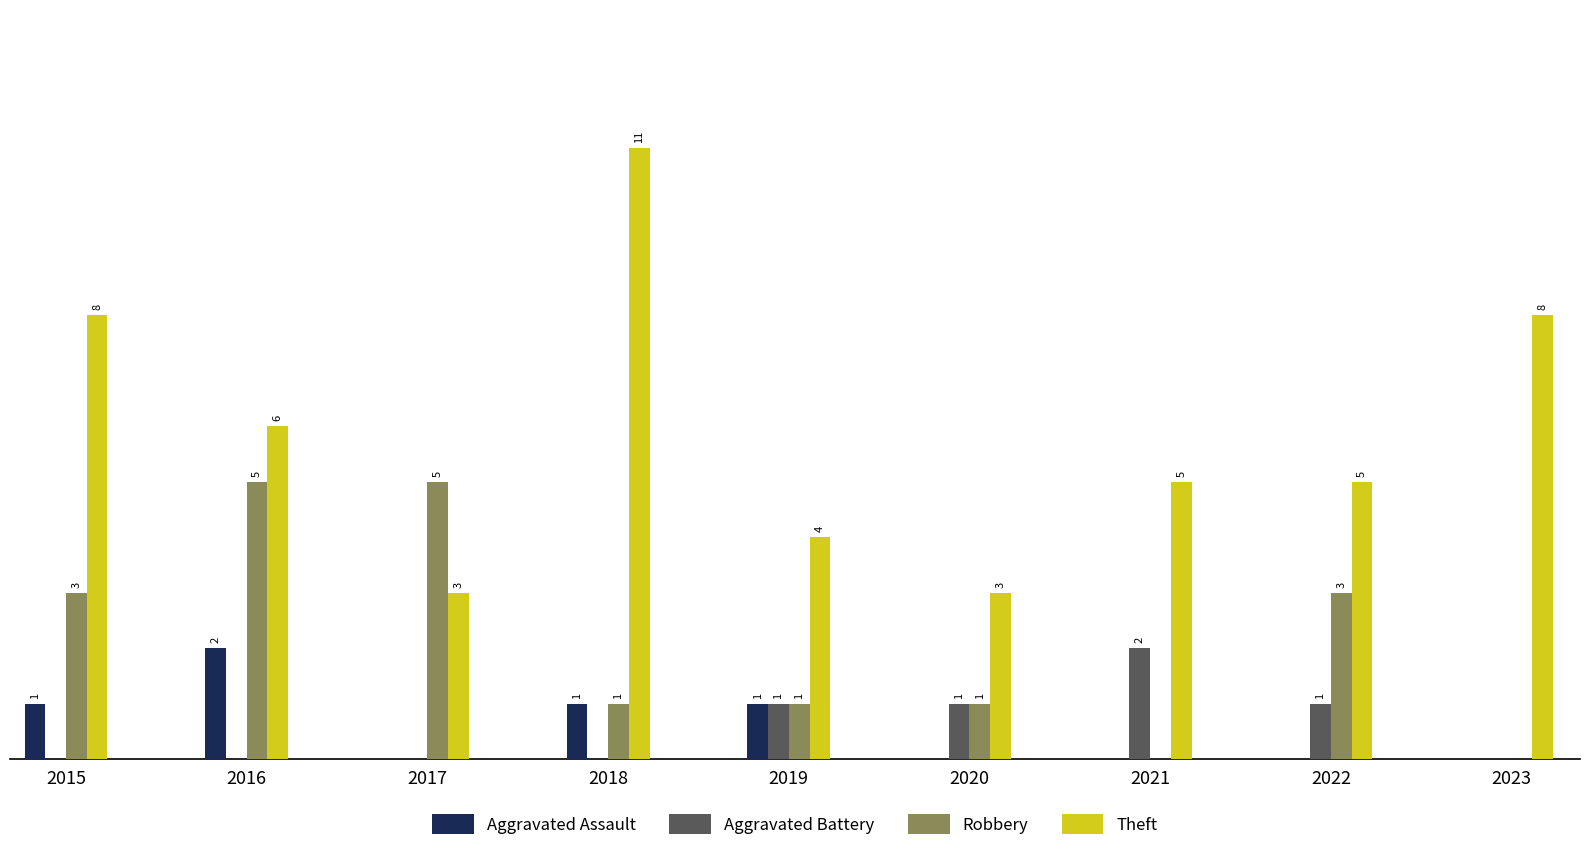

Which series has the largest range (max minus min)?

Theft